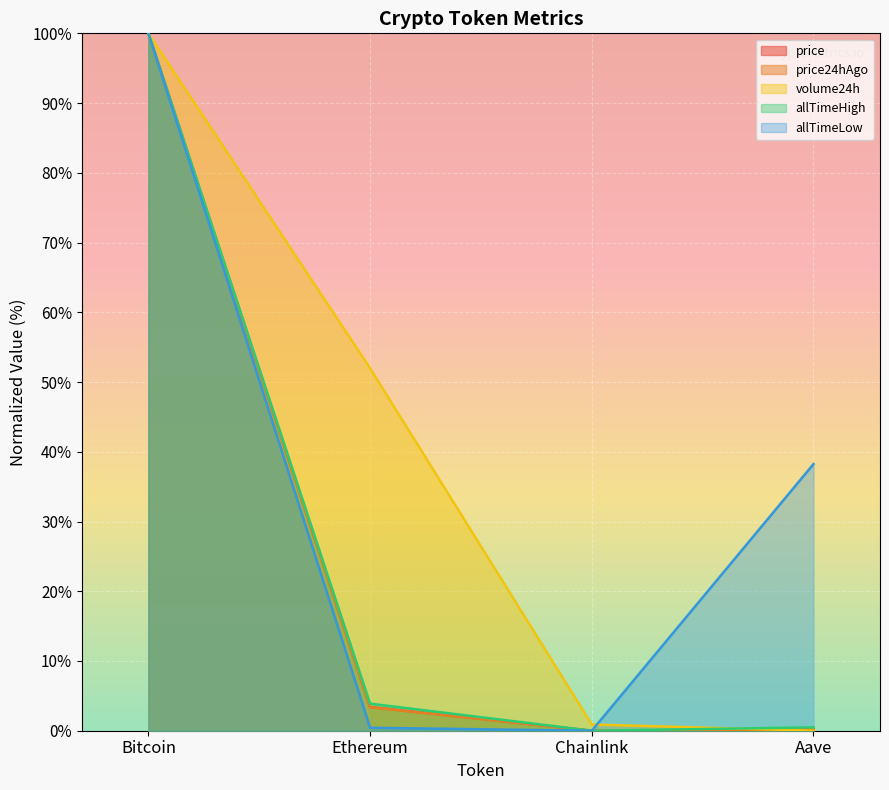

At how many categories does at least one series exceed 12?

3